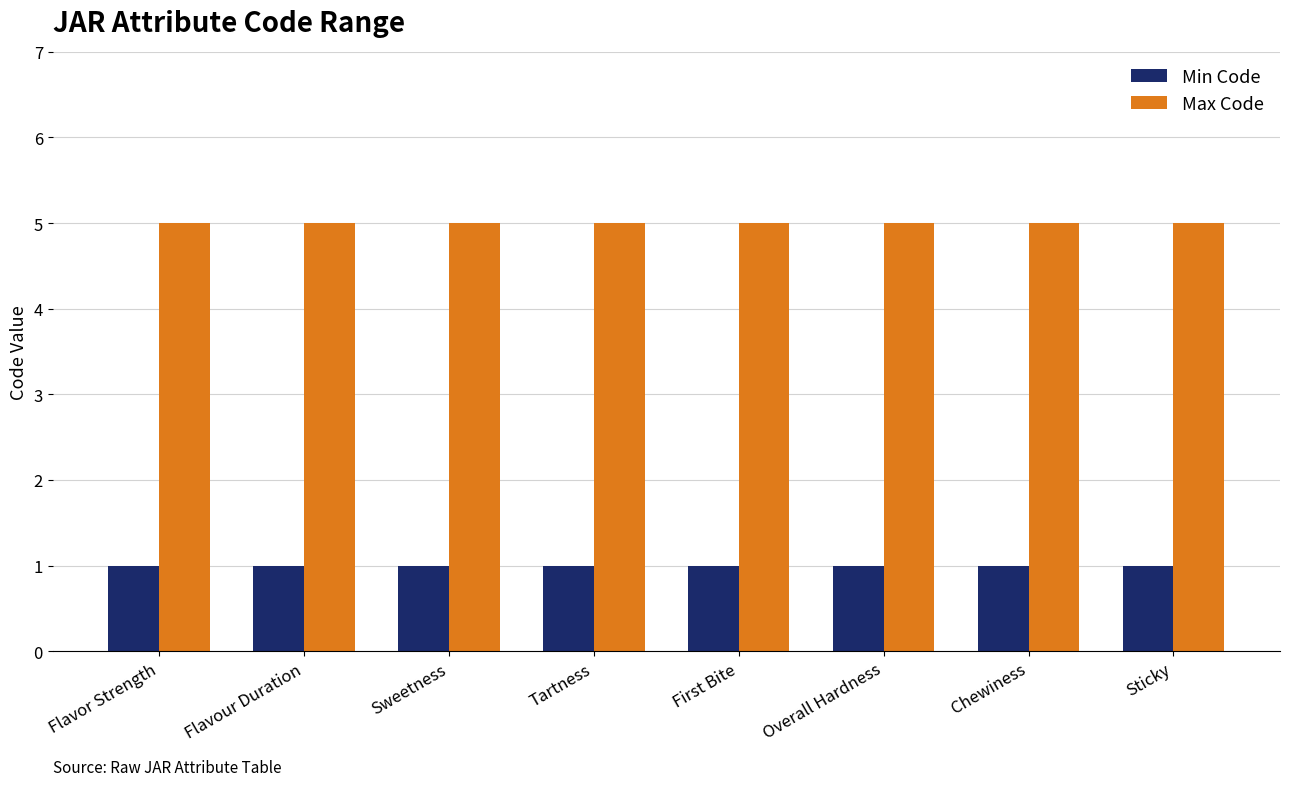

What is the label of the 1st bar from the right?

Sticky